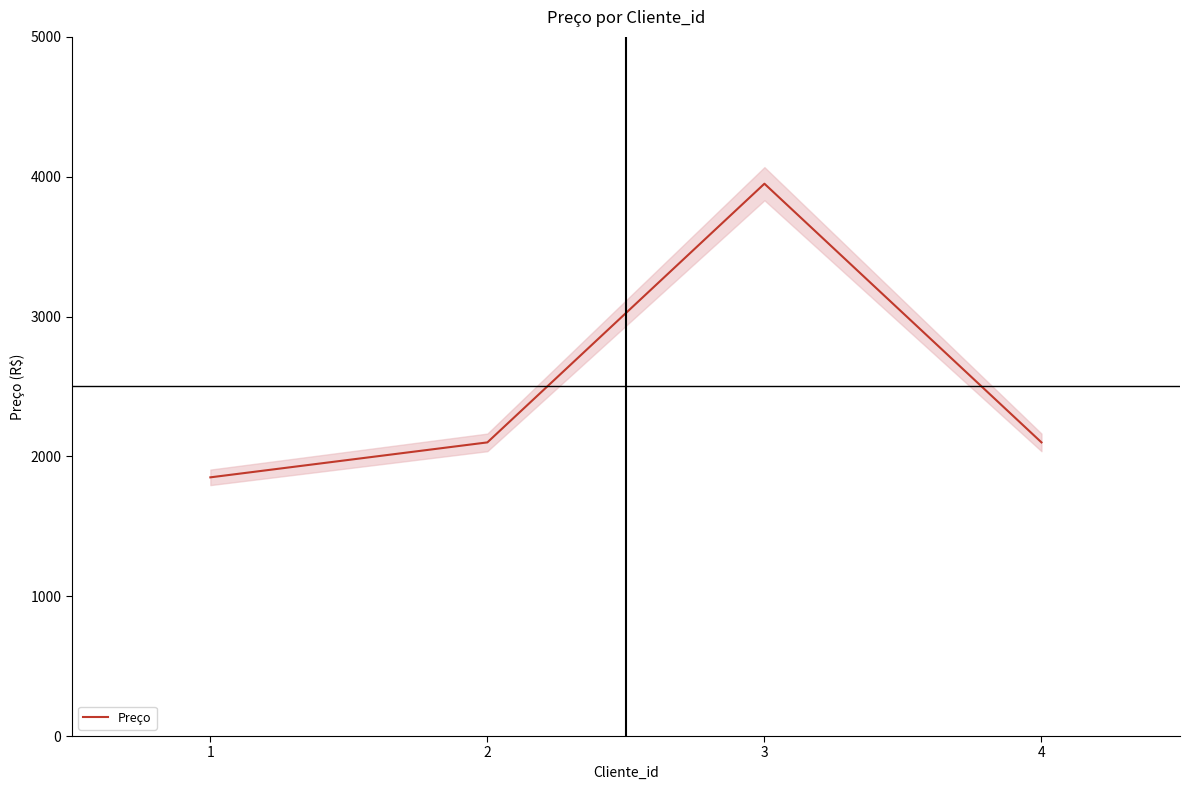

True or false: the data shows 2469 at 1.

False